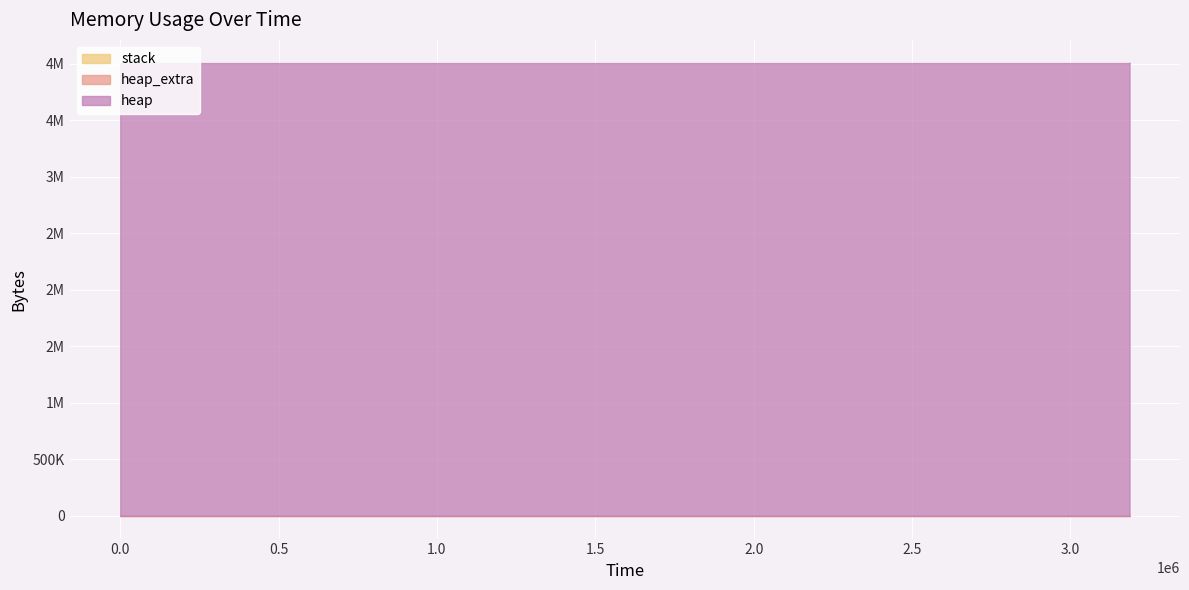

Between 309 and 3186669, which is larger?

3186669